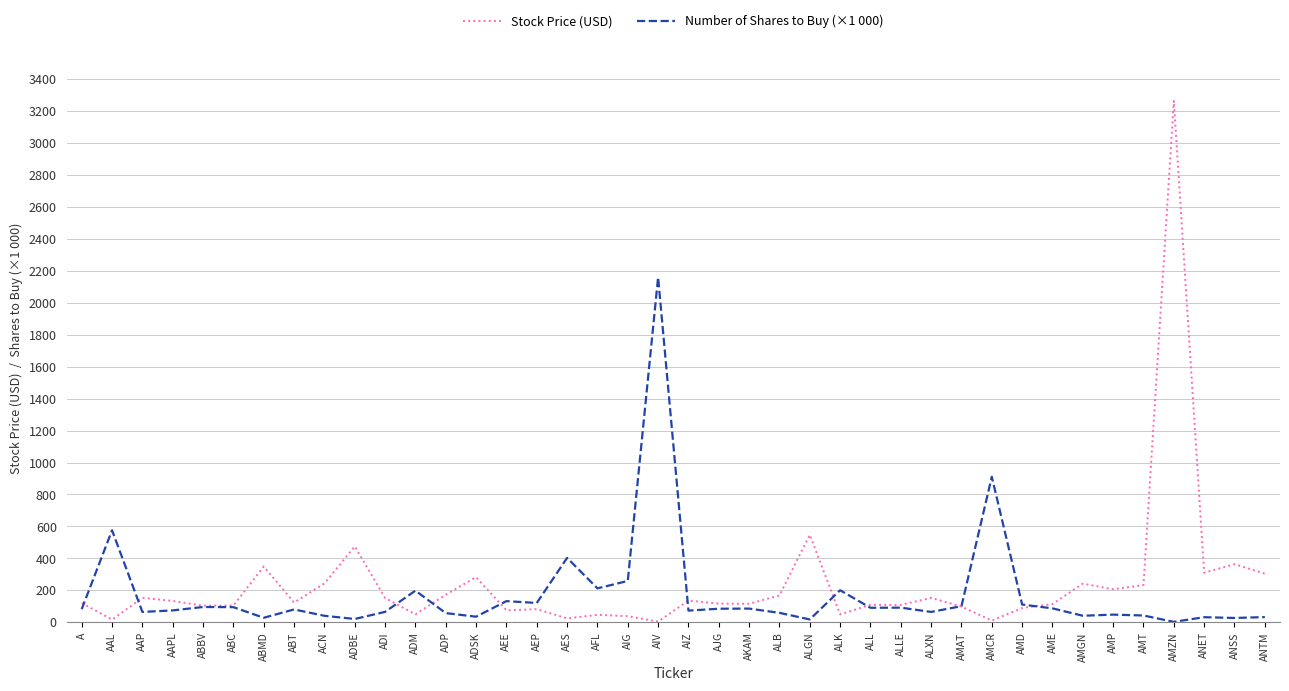

At which category does the chart reach its peak across all series?

AMZN